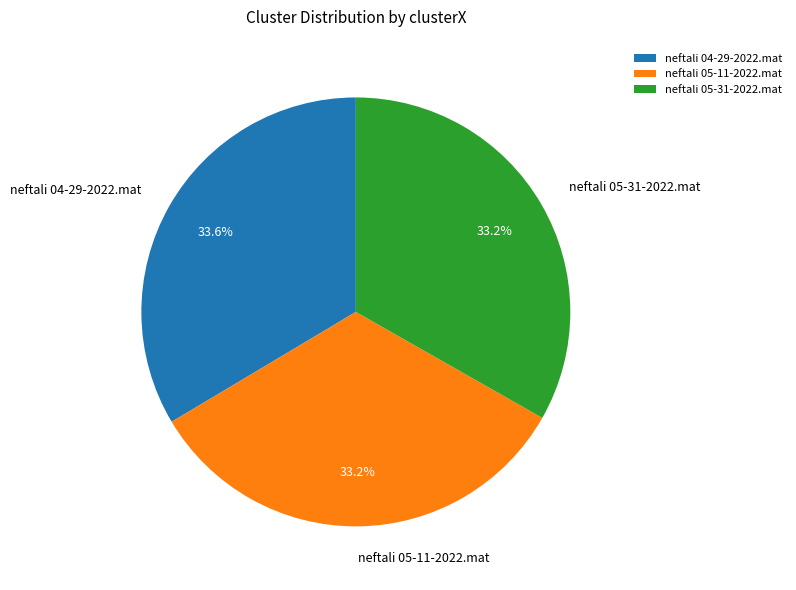

Approximately how many times larger is the value at neftali 05-31-2022.mat compared to neftali 05-11-2022.mat?

1.0